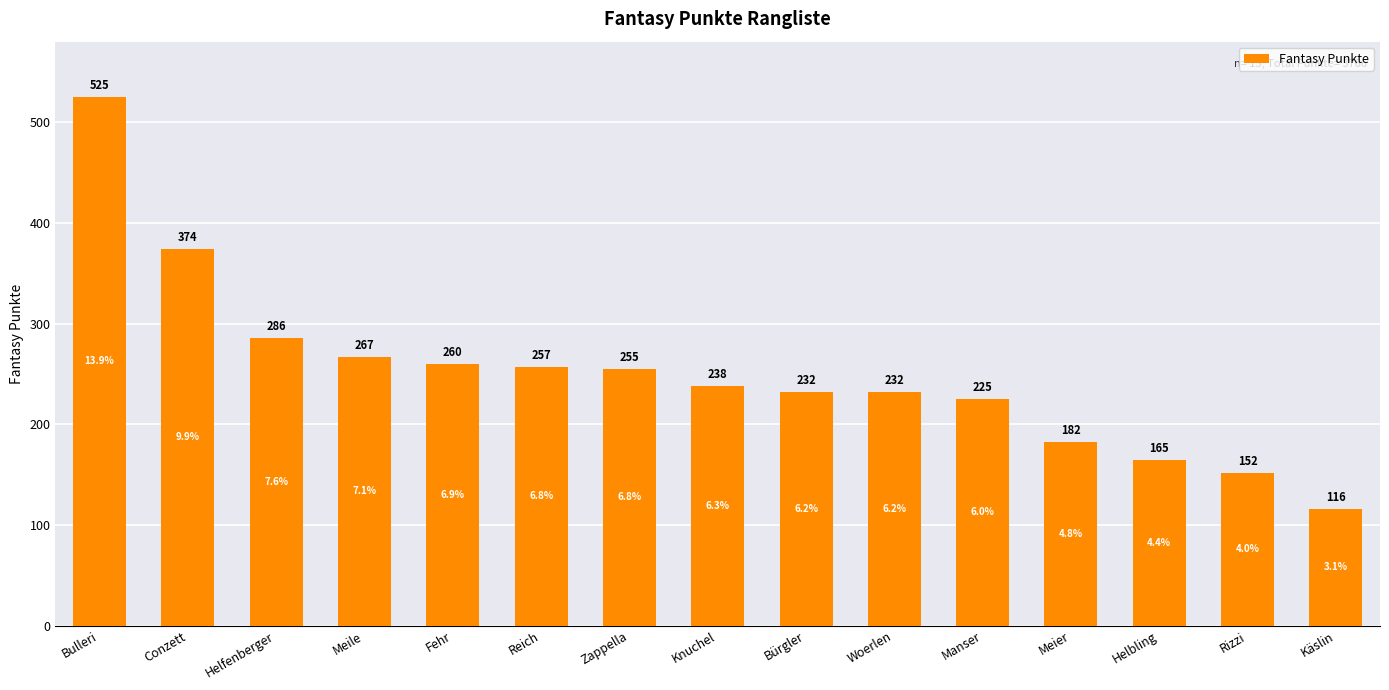

What is the difference between the maximum and minimum values?

409